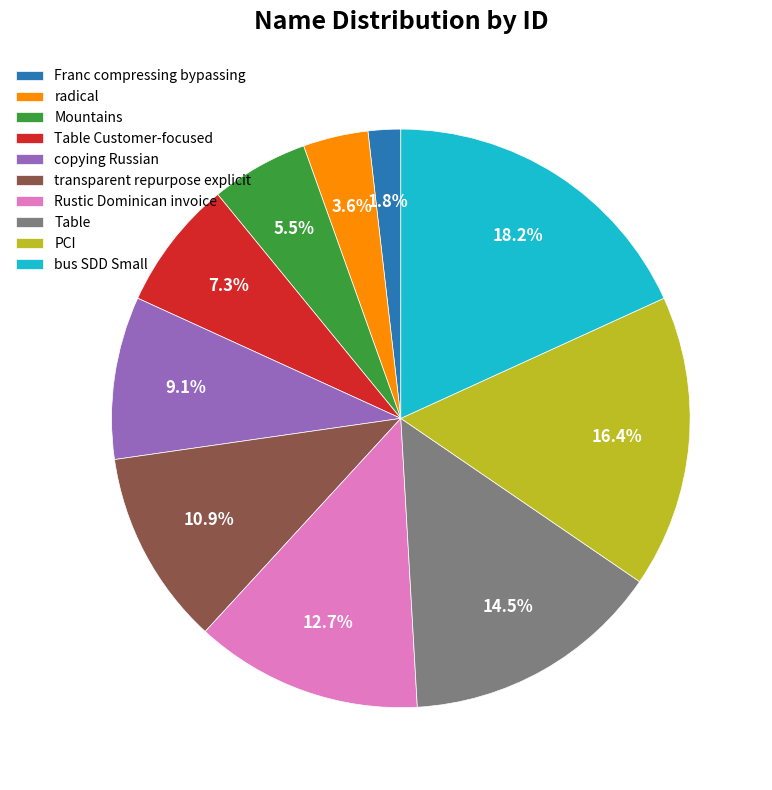

How many slices are in this pie chart?

10